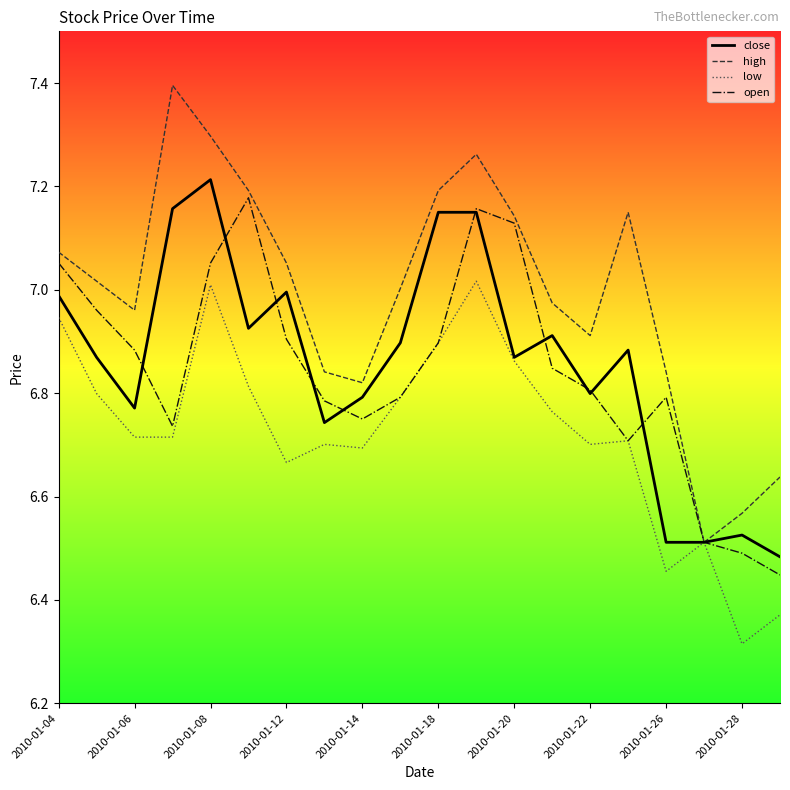

Rank the series by their maximum value, from highest to lowest.

high, close, open, low